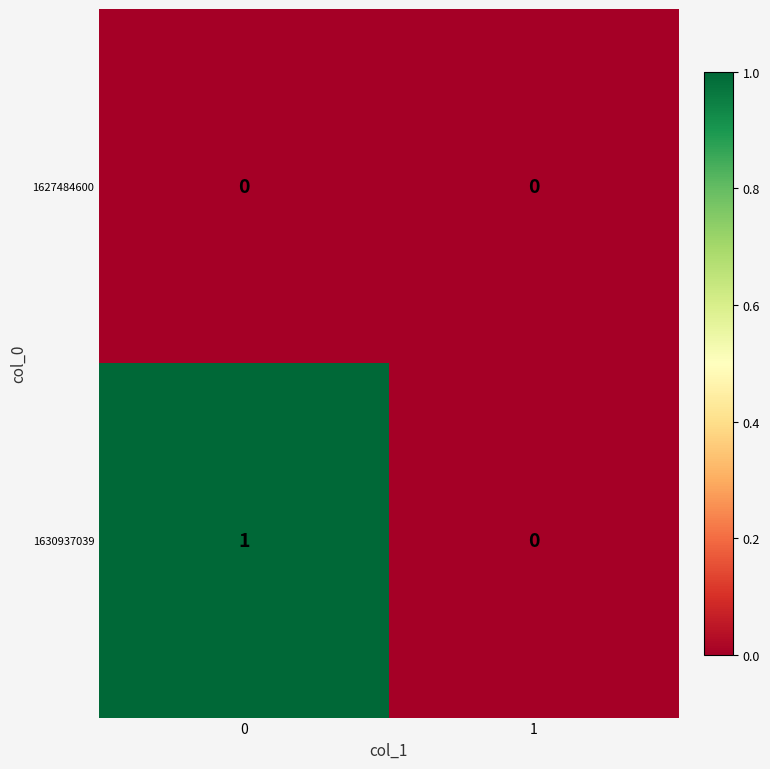

At 0, list the series in order from largest to smallest.

1630937039, 1627484600